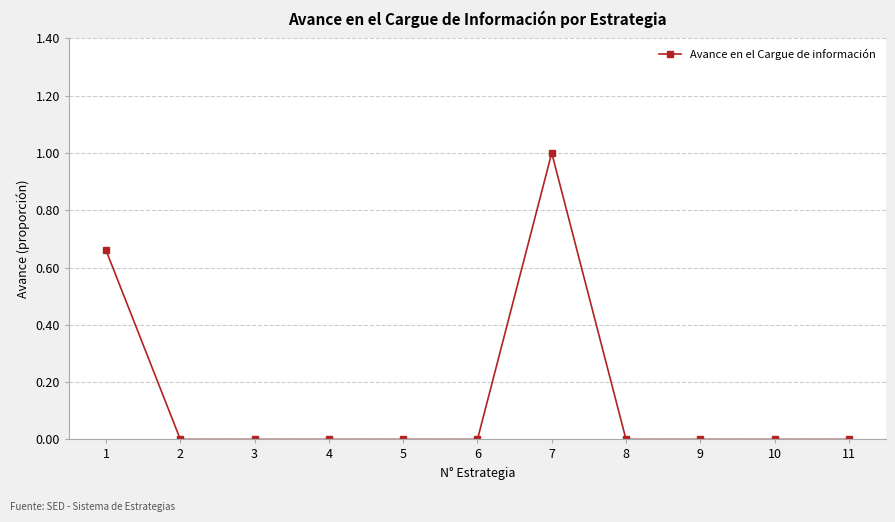

True or false: the data shows 0.0 at 5.

True